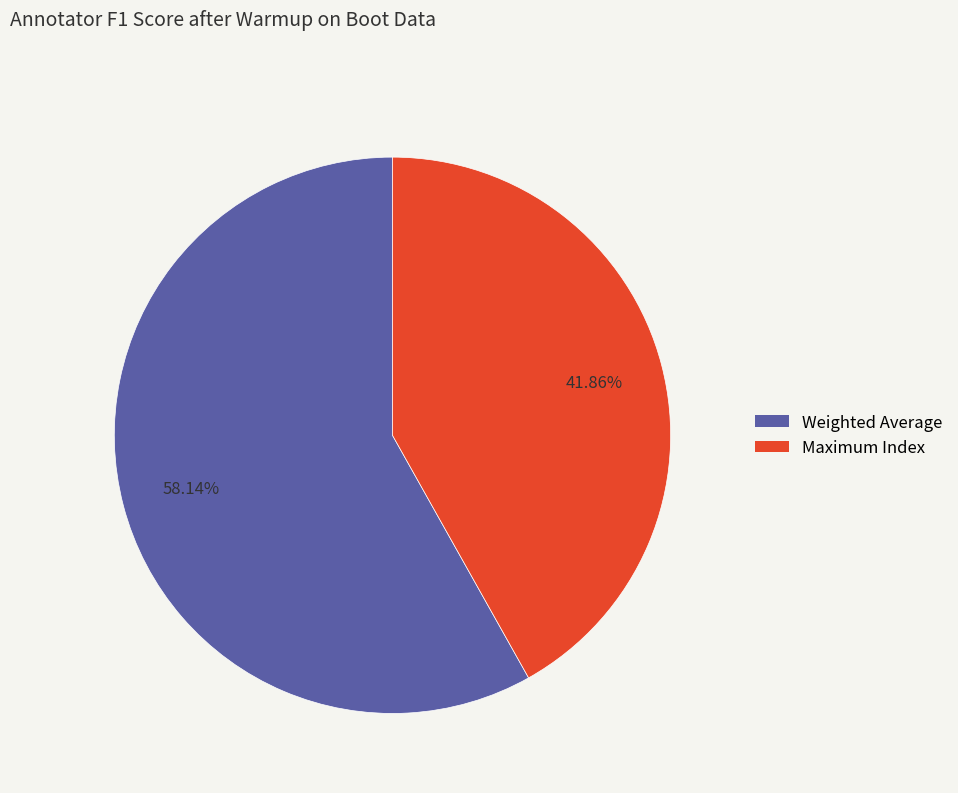

To the nearest percent, what is the combined percentage of Maximum Index and Weighted Average?

100%